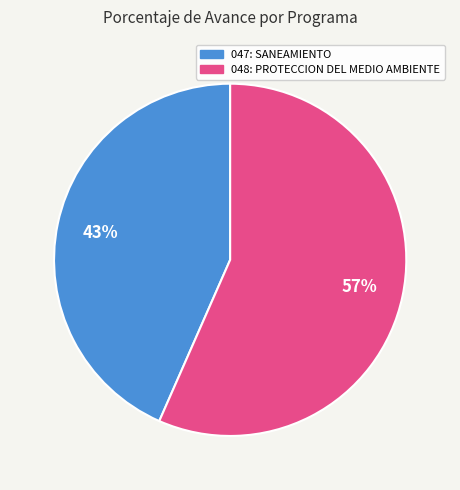

How many segments does this pie chart have?

2